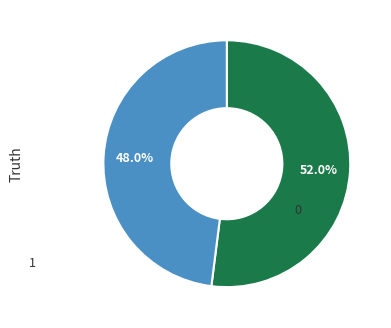

Is there a majority slice in this chart?

Yes